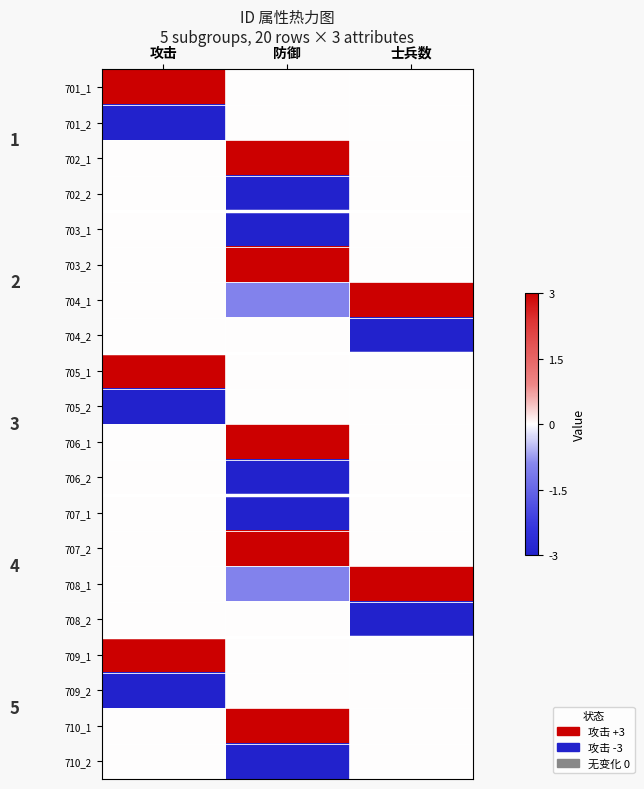

At which category does the chart reach its minimum across all series?

攻击